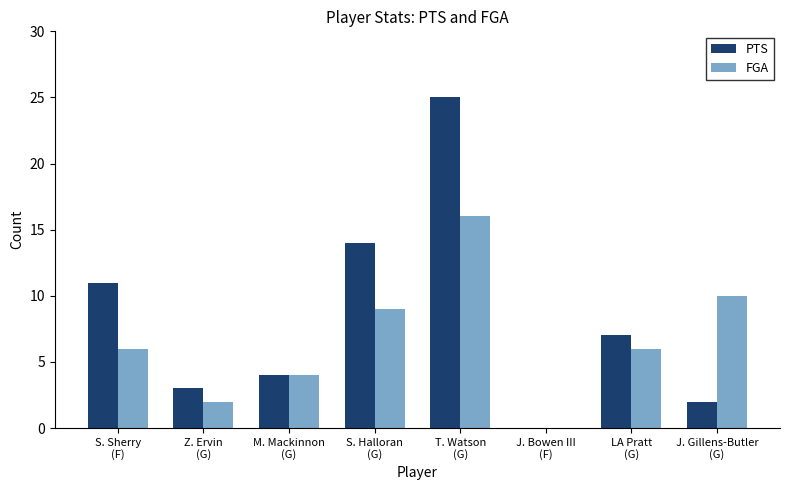

How many groups of bars are there?

8